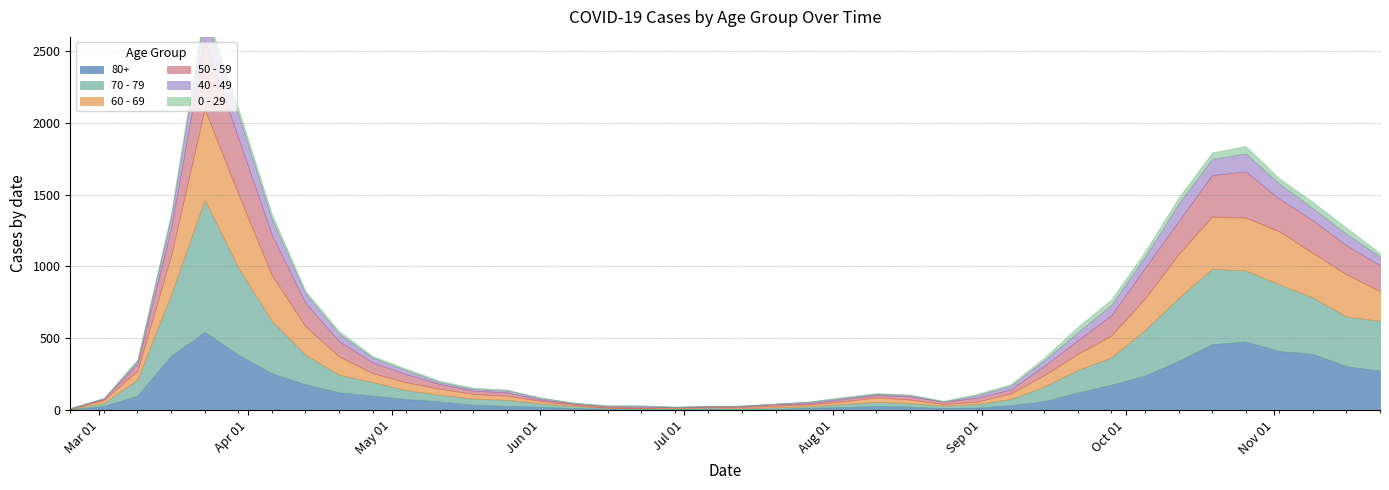

What is the maximum value for 40 - 49?

183